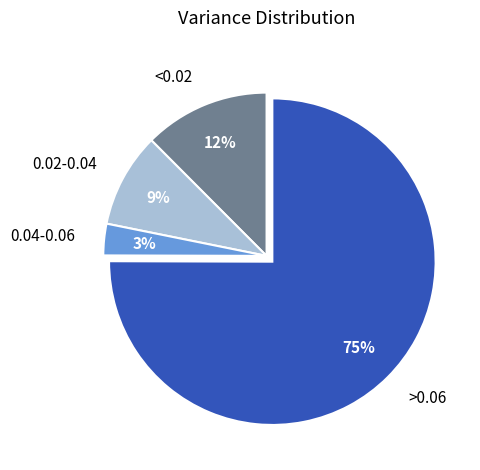

Which slice is the largest?

>0.06